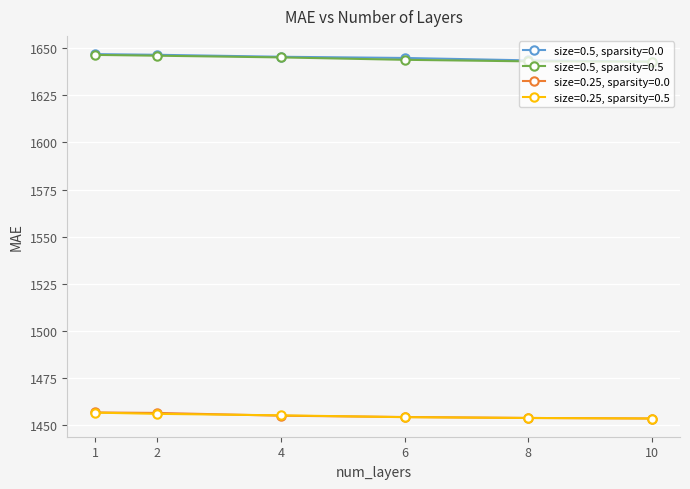

Is the value of size=0.5, sparsity=0.5 at 4 greater than the value of size=0.25, sparsity=0.5 at 2?

Yes